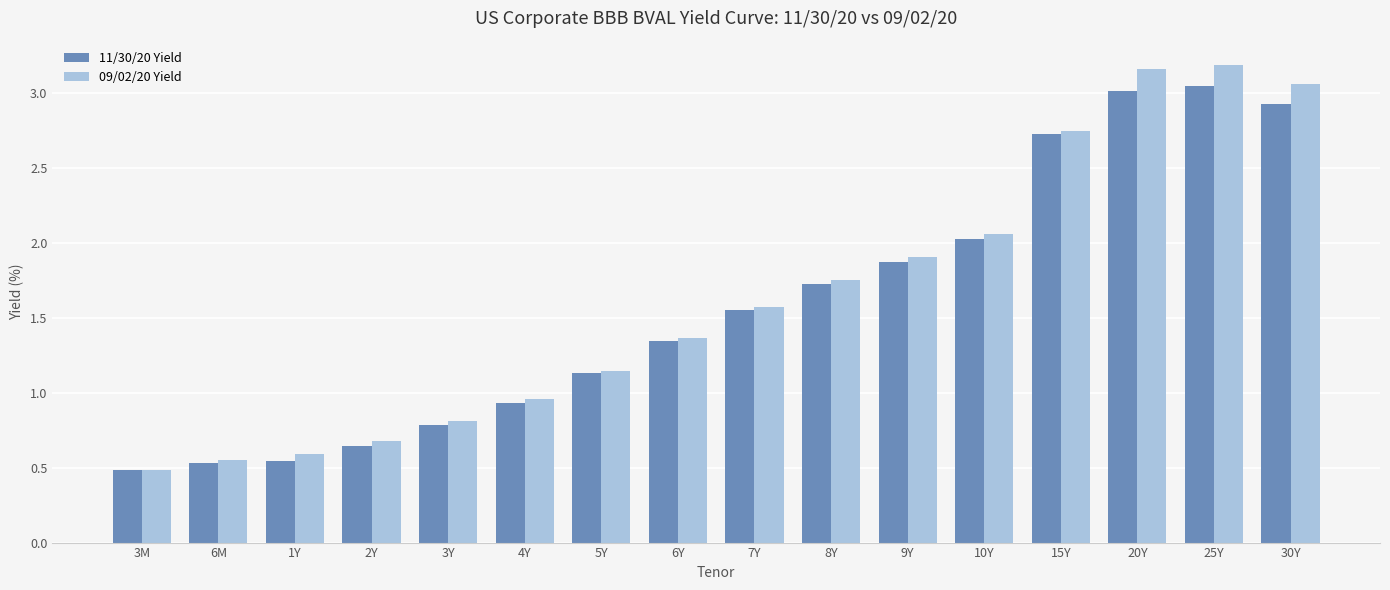

Is it true that 11/30/20 Yield equals 1.0 at 30Y?

False